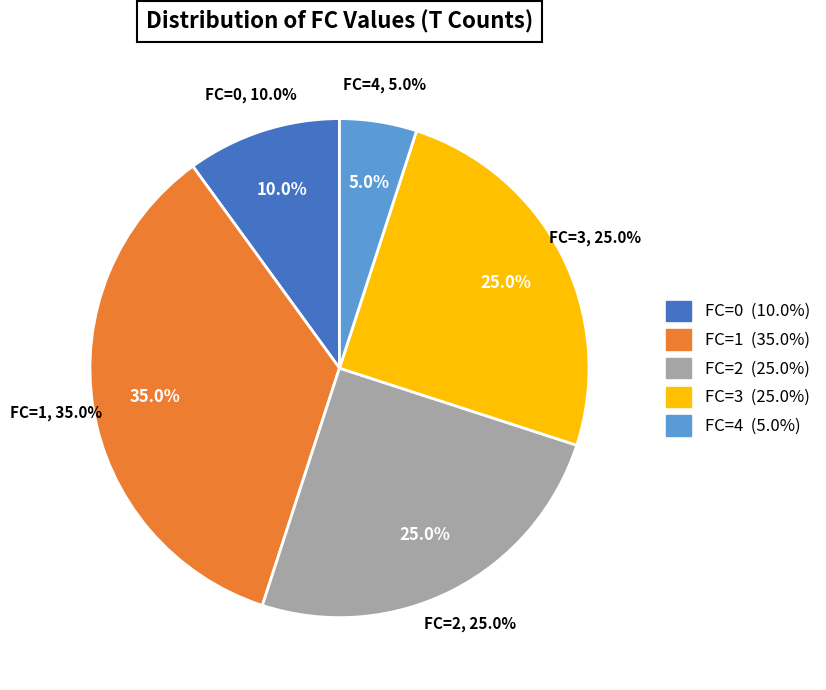

The 3 slice represents 25% of the pie. True or false?

True